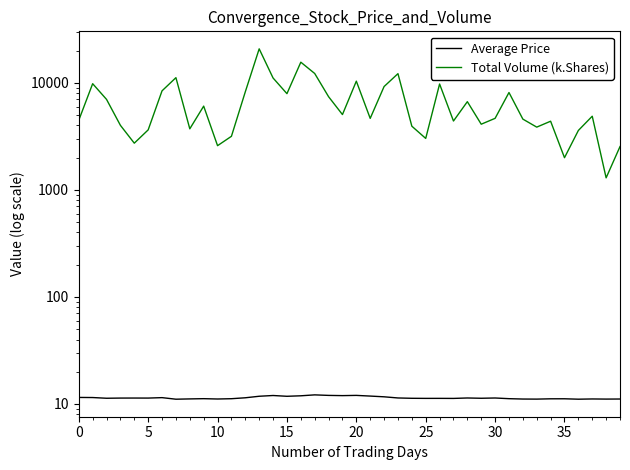

Rank the series by their maximum value, from highest to lowest.

Total Volume (k.Shares), Average Price